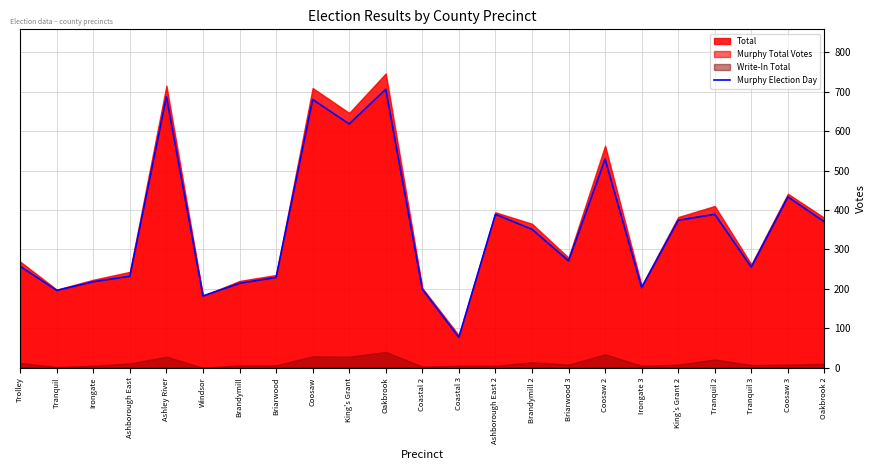

Read the value at Windsor.

182